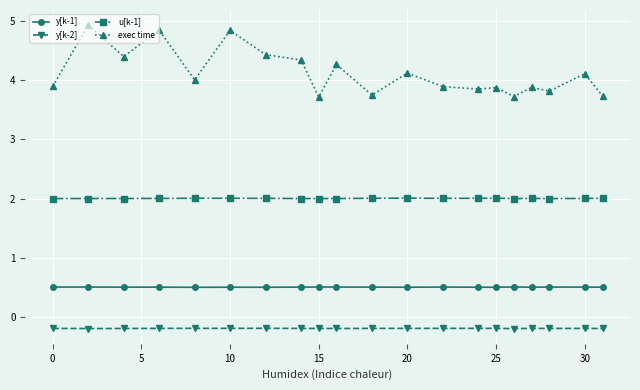

What is the maximum value shown in the chart?

4.9